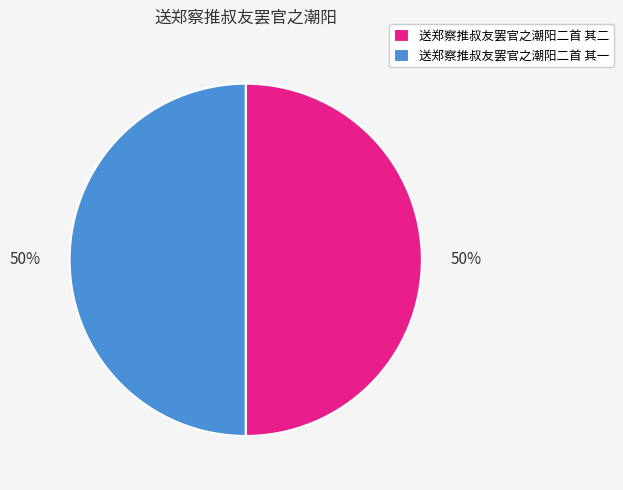

Approximately how many times larger is the value at 送郑察推叔友罢官之潮阳二首 其二 compared to 送郑察推叔友罢官之潮阳二首 其一?

1.0